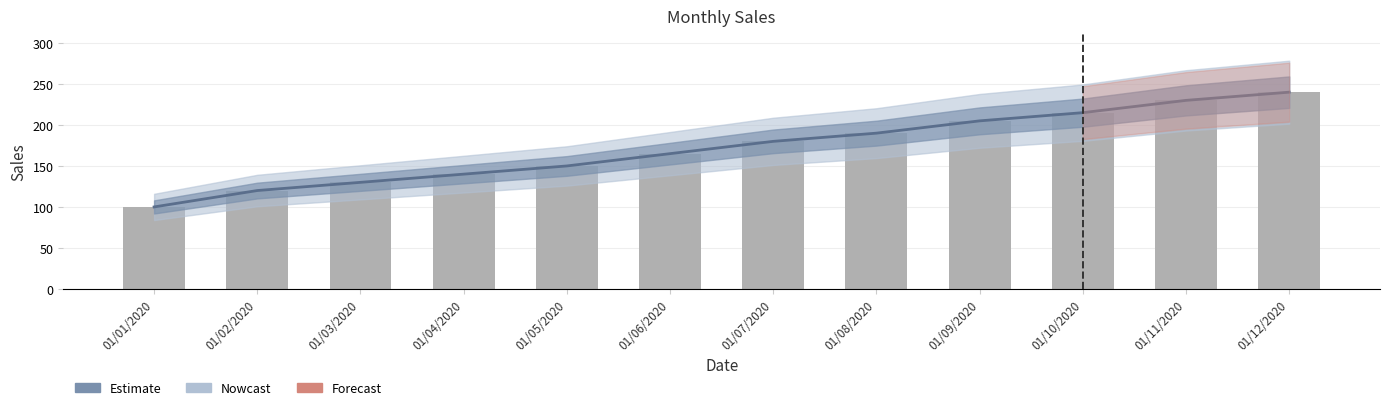

Where is the data nearest to the value 170?

01/06/2020